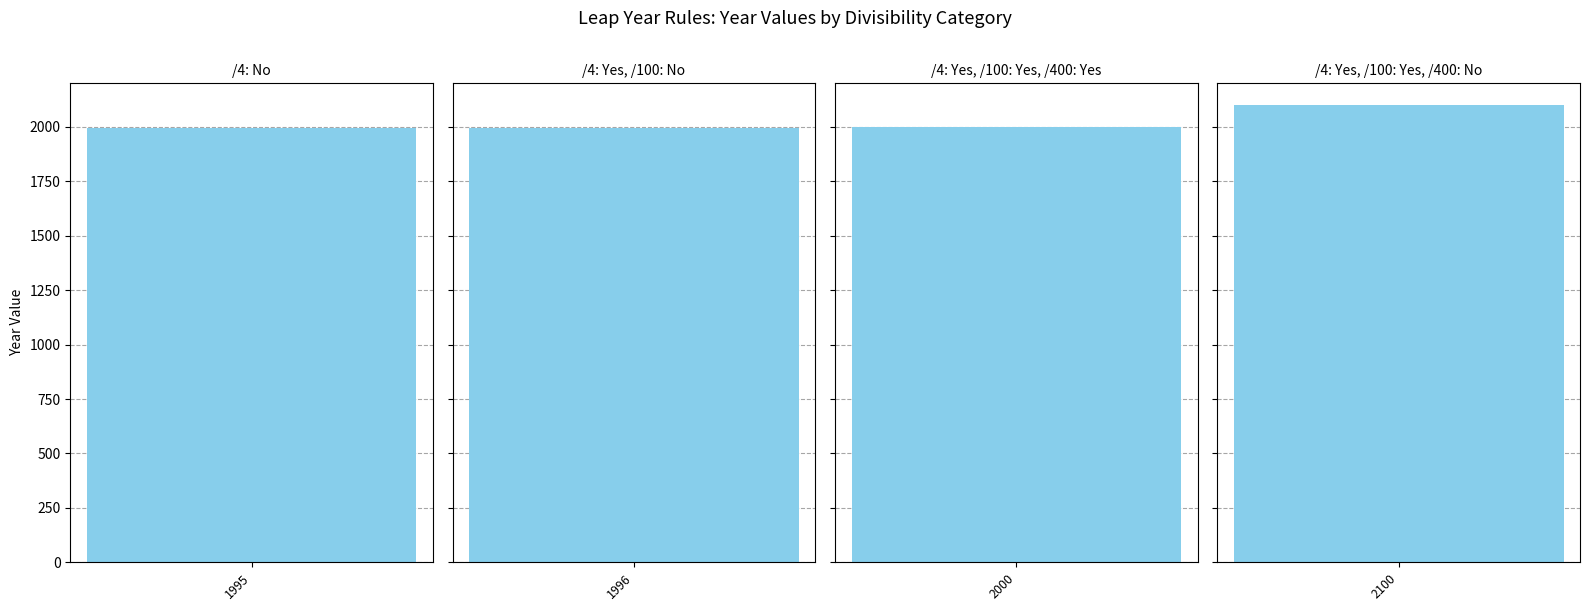

Rank the categories by value from highest to lowest.

2100, 2000, 1996, 1995